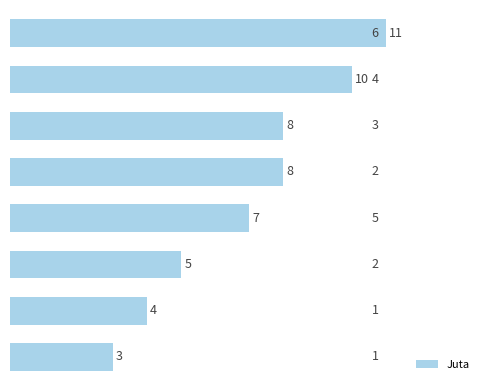

What is the minimum value shown in the chart?

3